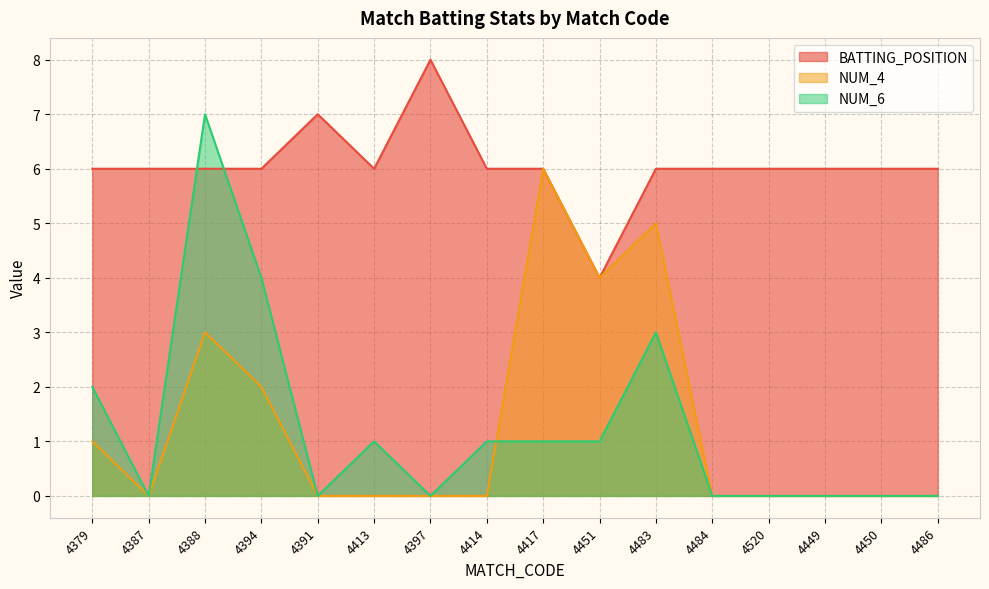

Rank the series at 4394 from lowest to highest value.

NUM_4, NUM_6, BATTING_POSITION